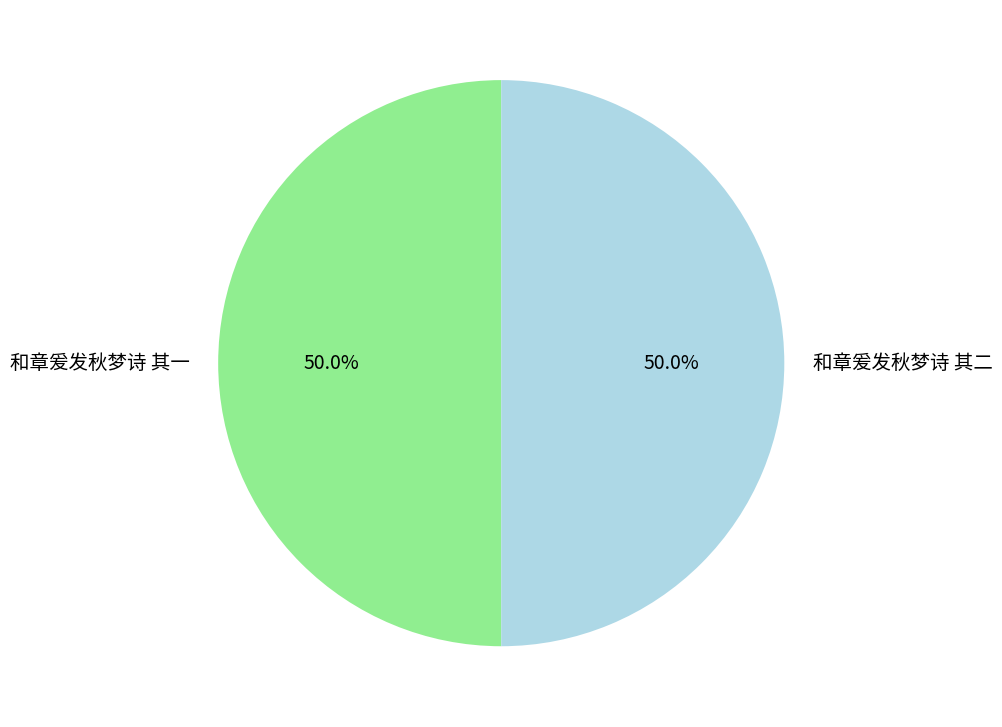

What percentage do 和章爰发秋梦诗 其二 and 和章爰发秋梦诗 其一 together represent?

100.0%